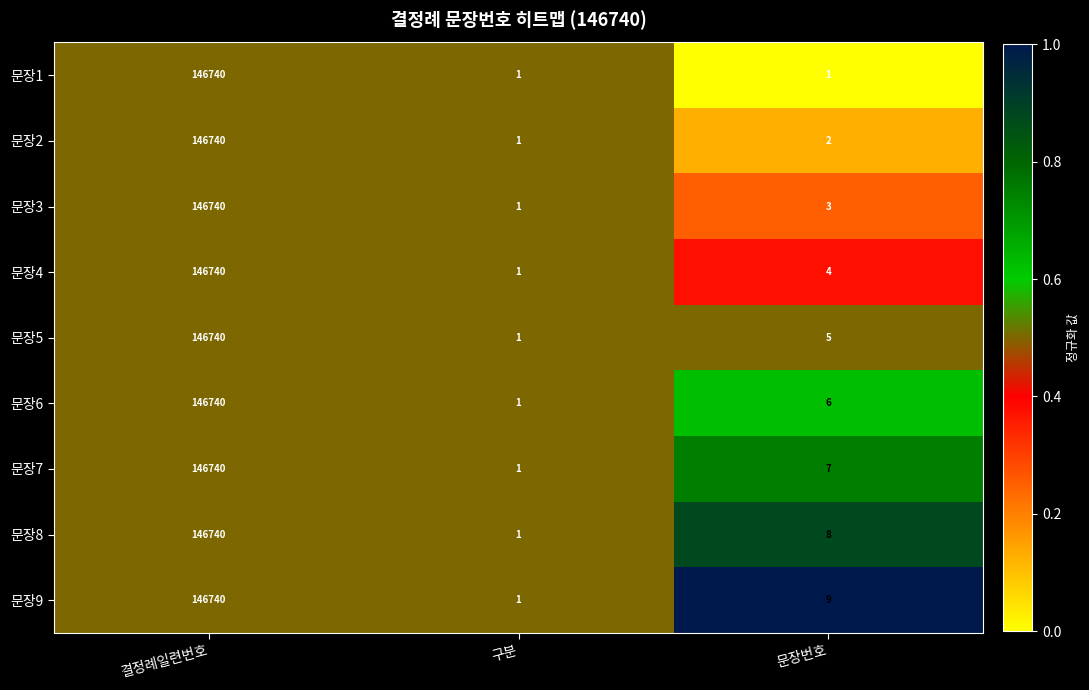

What value does the 문장8 series have at 결정례일련번호, to the nearest 10?

146740